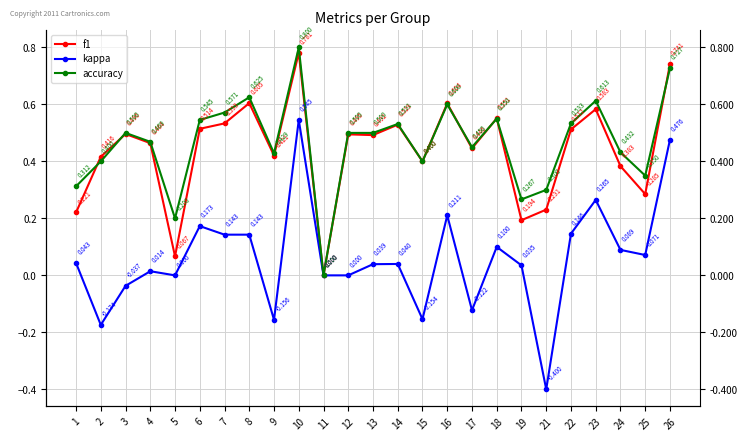

What is the difference between the second highest and second lowest values in the f1 series?

0.7